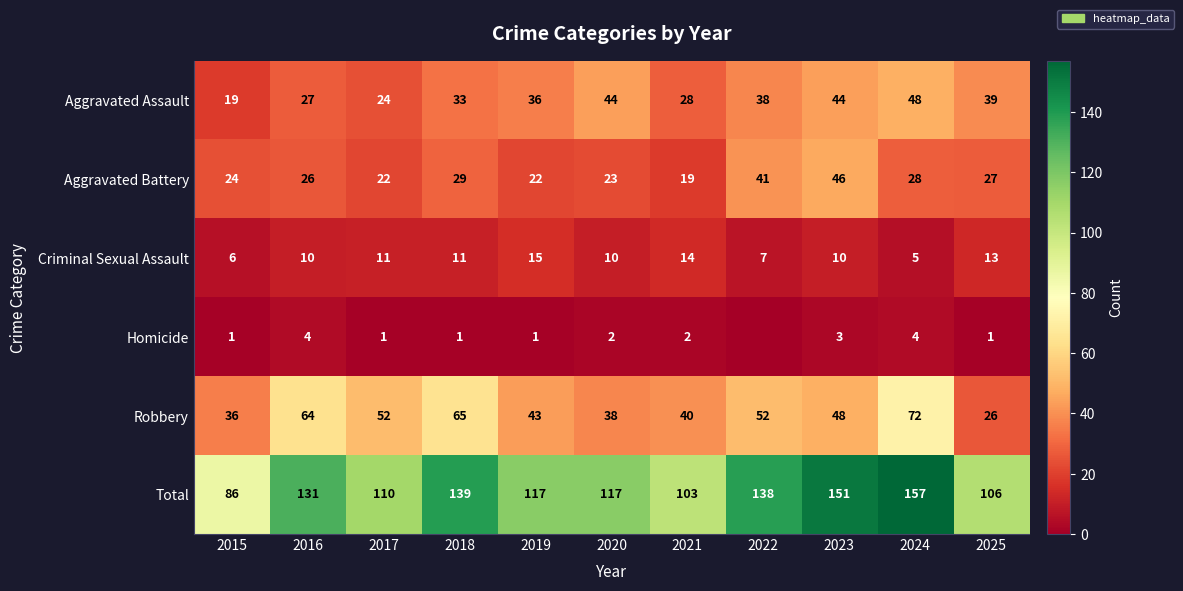

What is the maximum value for Robbery?

72